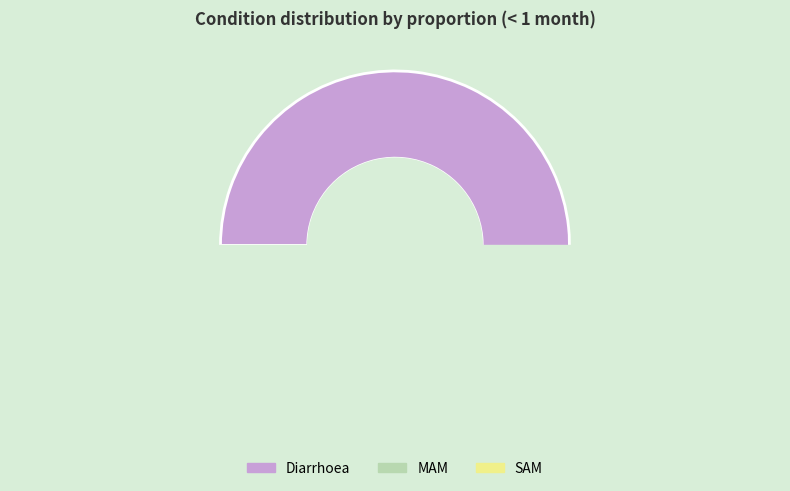

What is the largest slice in the pie chart?

Diarrhoea